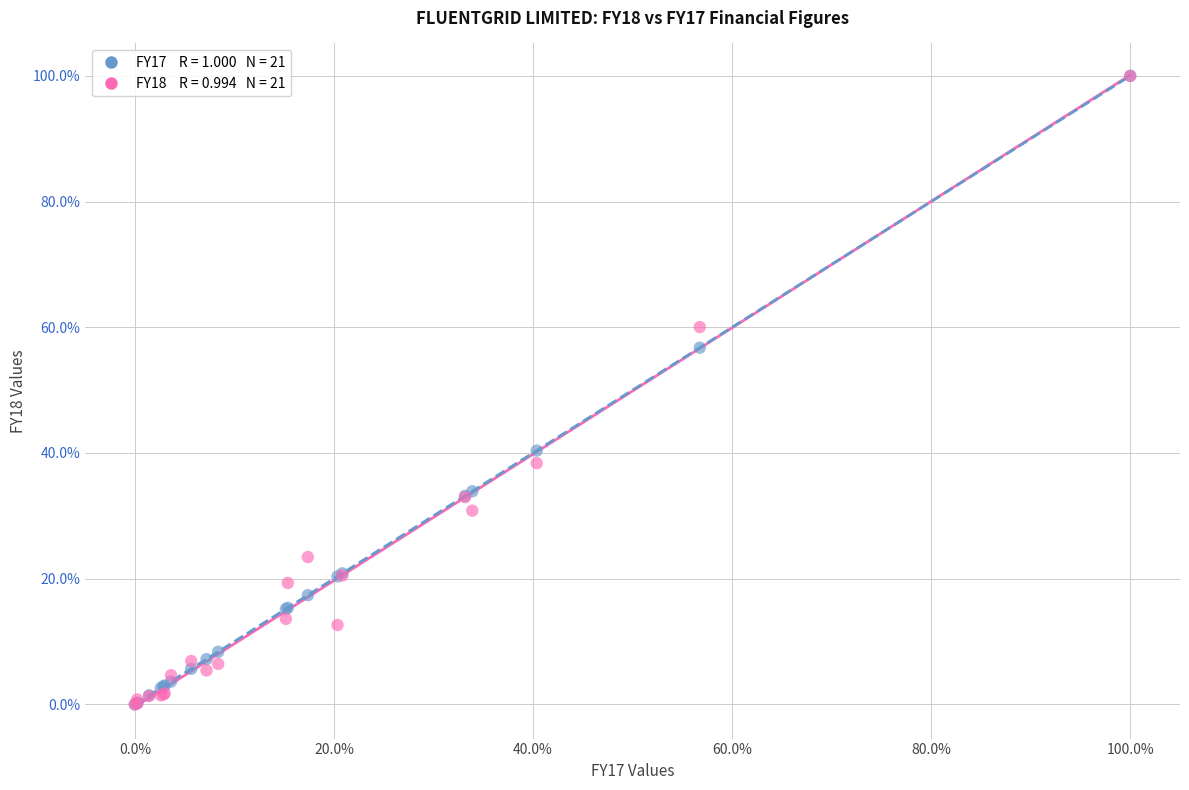

Across all series, what Y value is closest to 50?

56.8